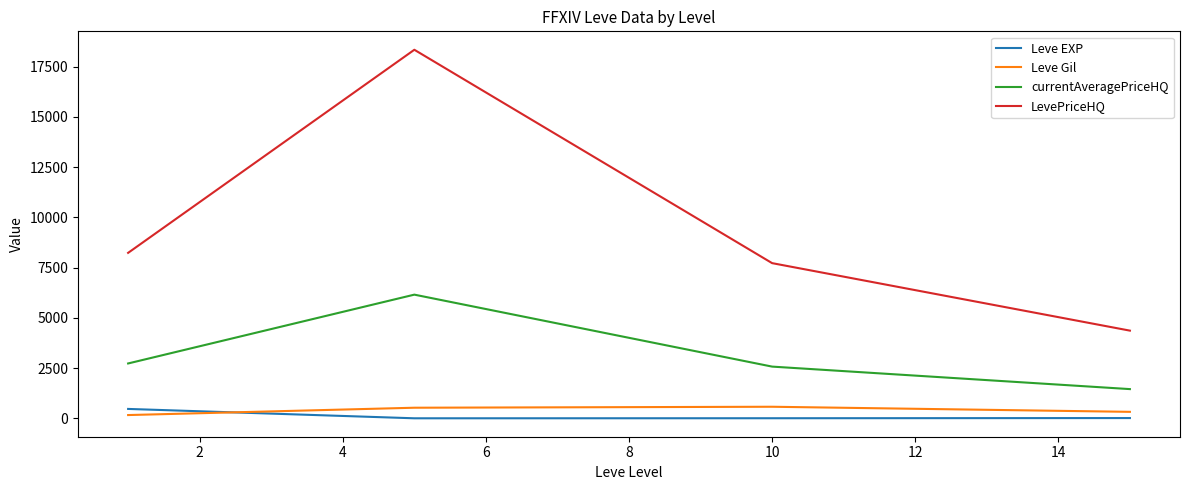

Which series has the largest total across all categories?

LevePriceHQ